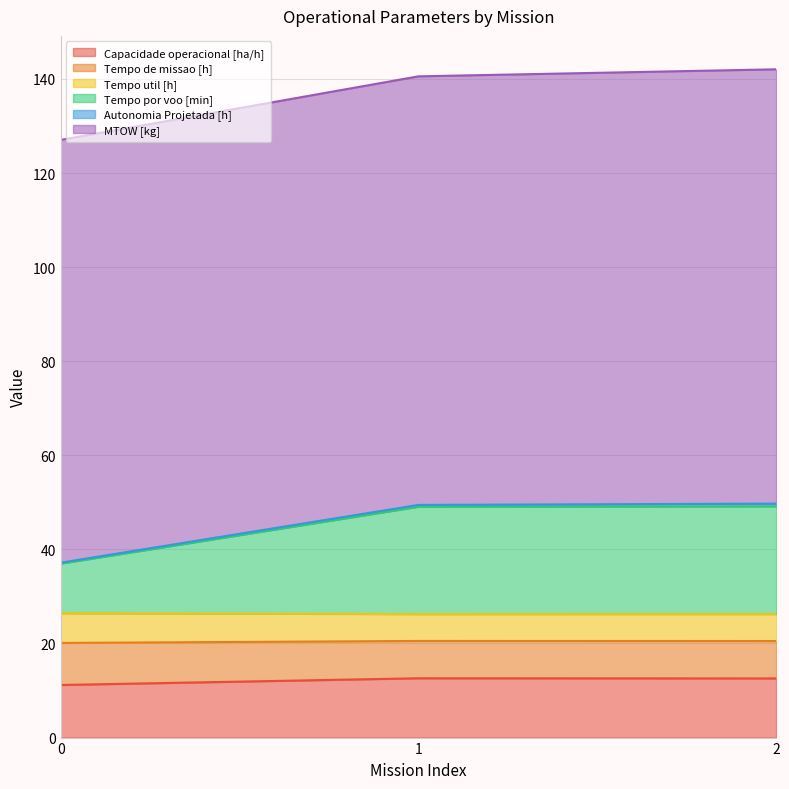

What is the highest value of the Capacidade operacional [ha/h] series?

12.6